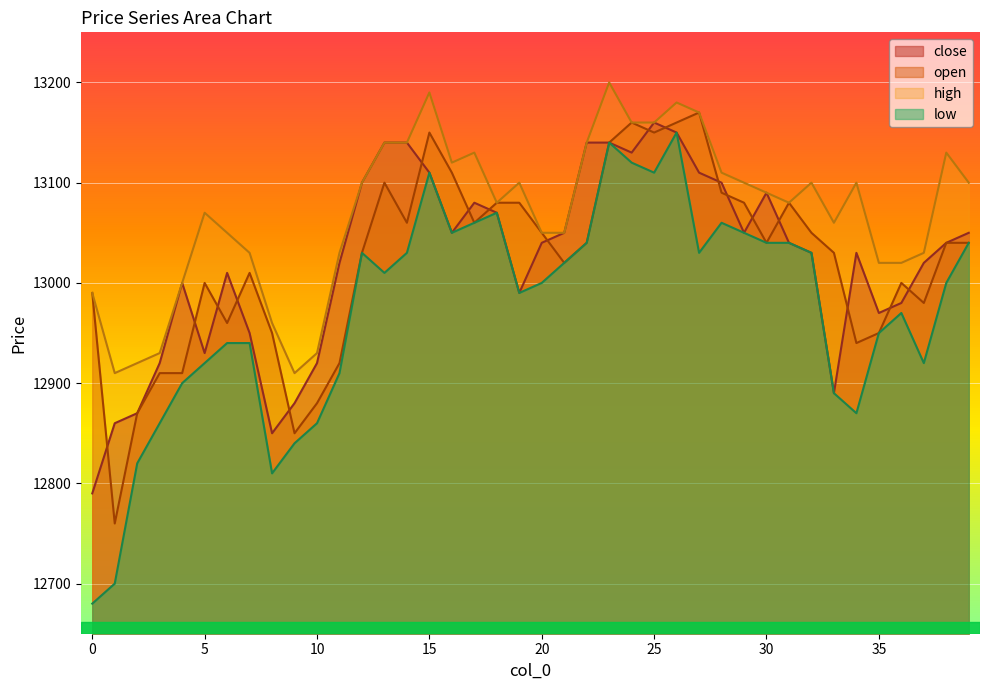

What is the maximum value for high?

13200